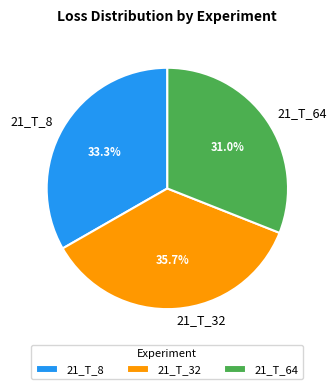

To the nearest percent, what is the average slice percentage?

33%